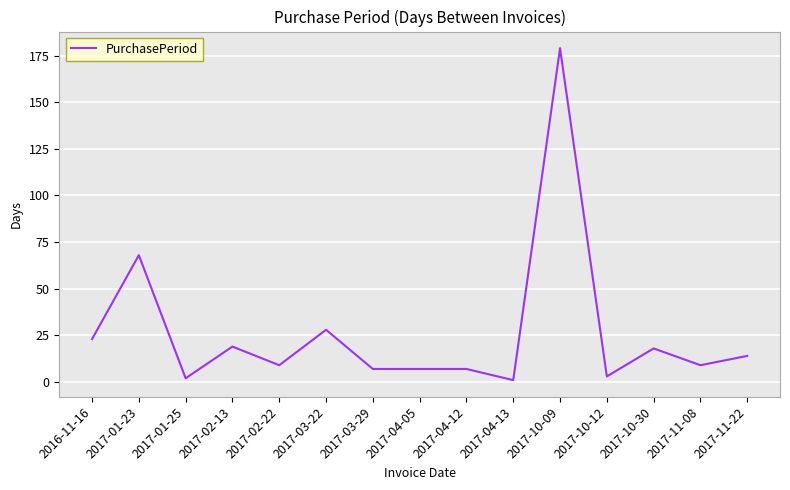

Count the number of categories in the chart.

15